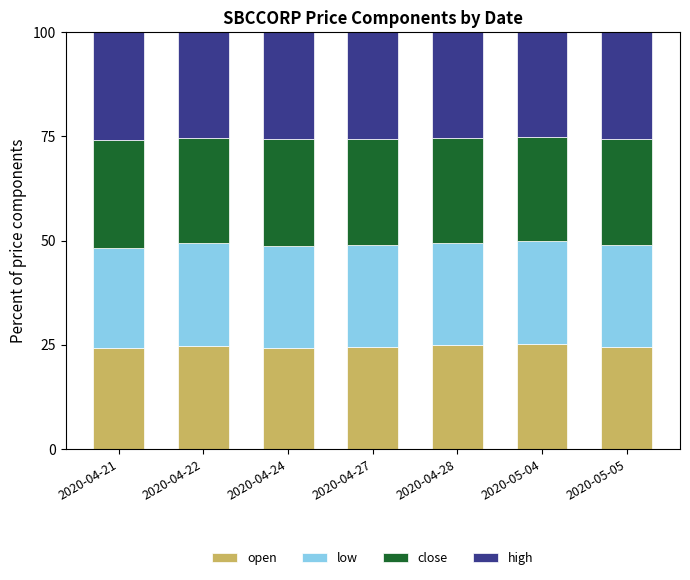

What is the minimum value for open?

24.1